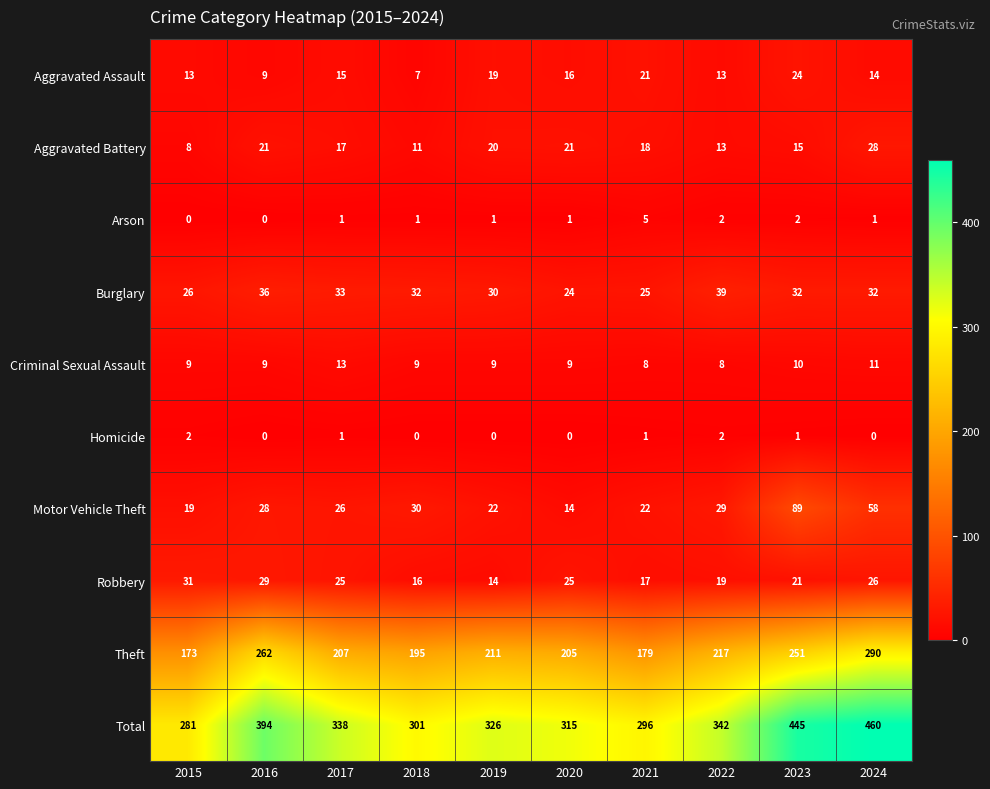

Which category has the highest value across all series?

2024